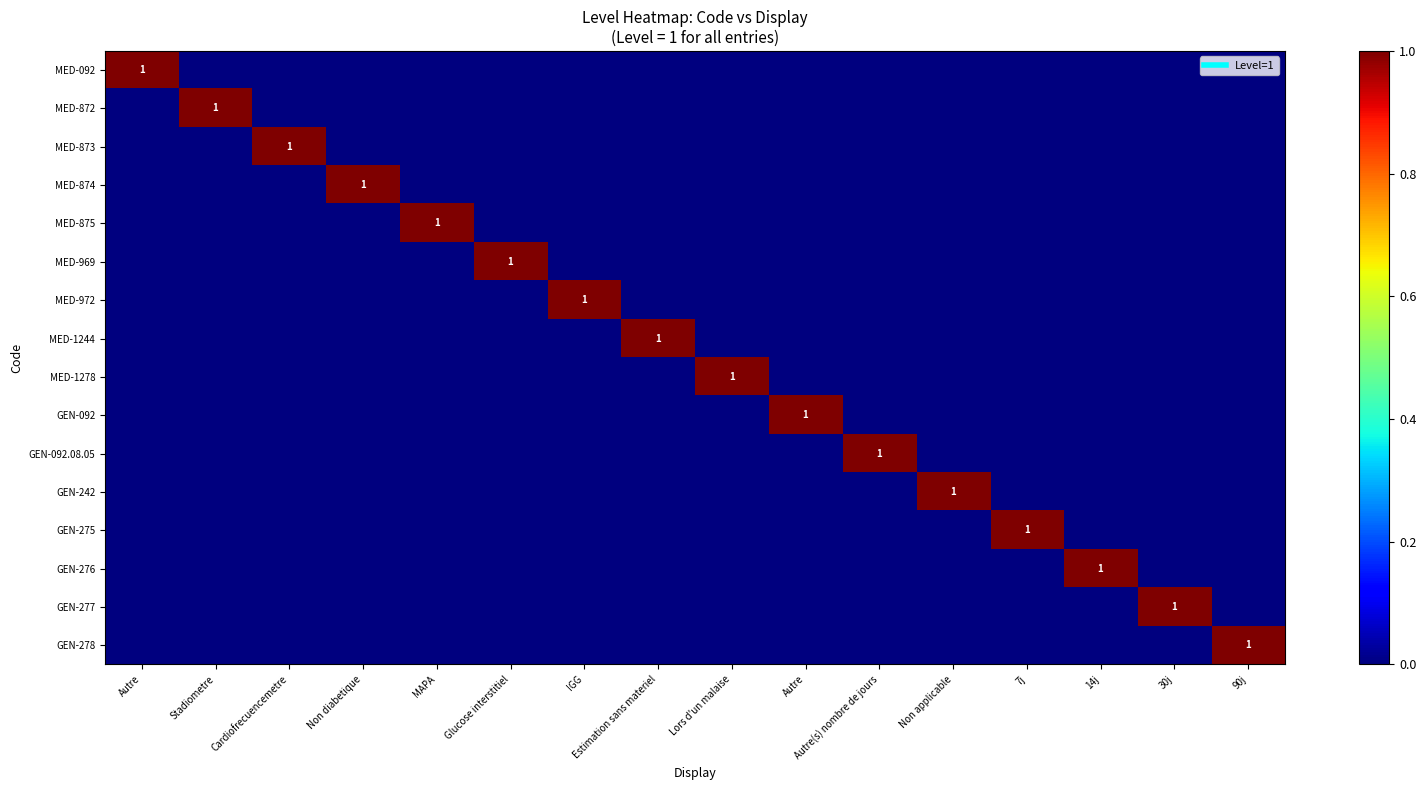

What is the maximum value for MED-972?

1